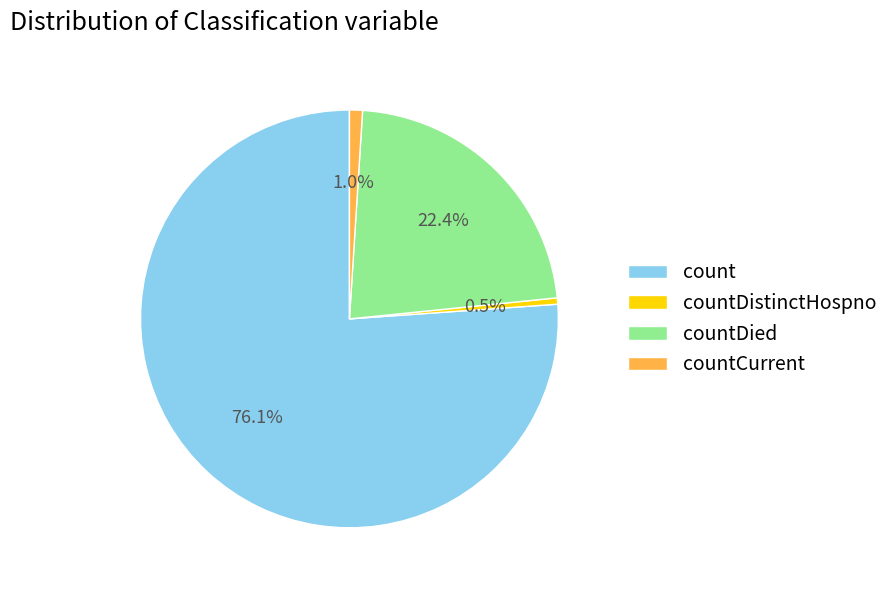

What percentage is the countCurrent slice, to the nearest percent?

1%